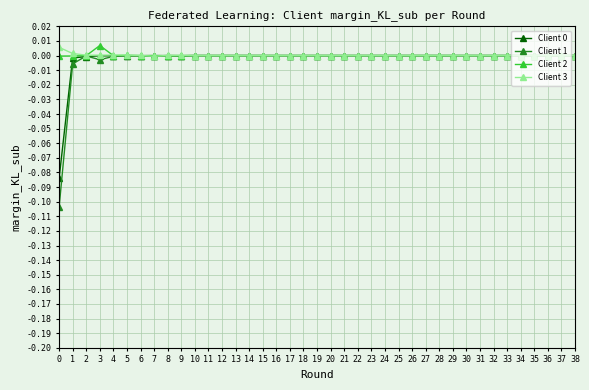

True or false: Client 1 has more than 2 interior local peaks.

True